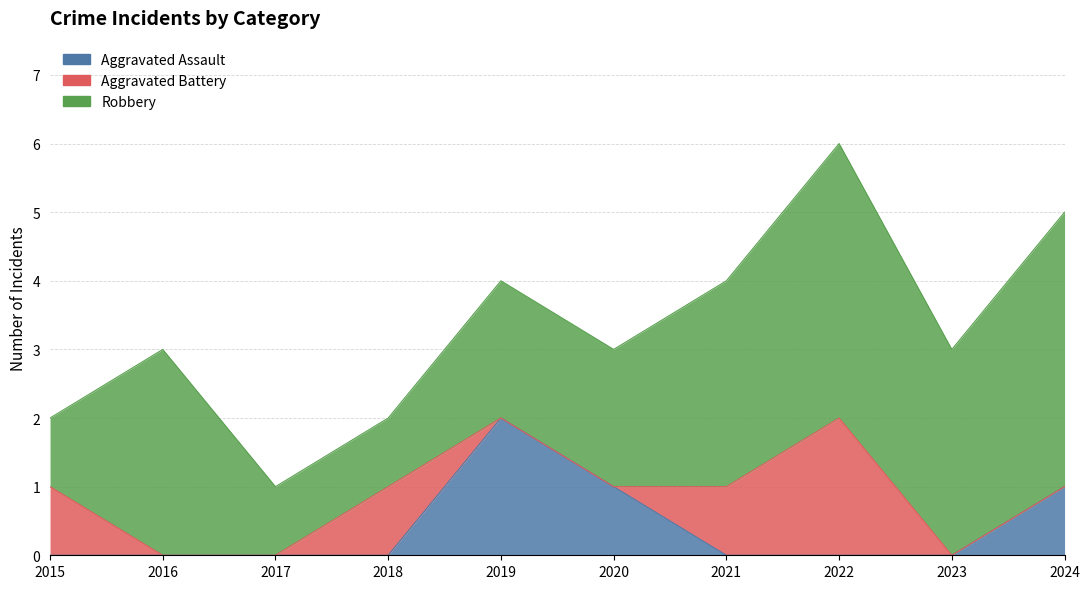

At which category is the sum across all series the highest?

2022